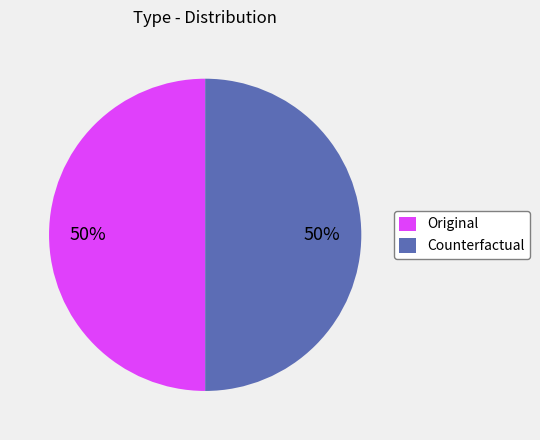

What is the ratio of the value at Original to the value at Counterfactual?

1.0